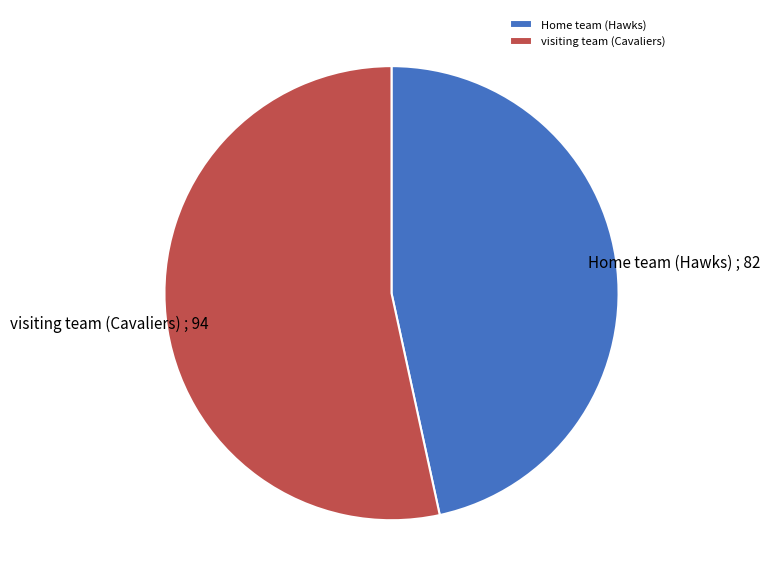

Count the number of slices in the pie.

2